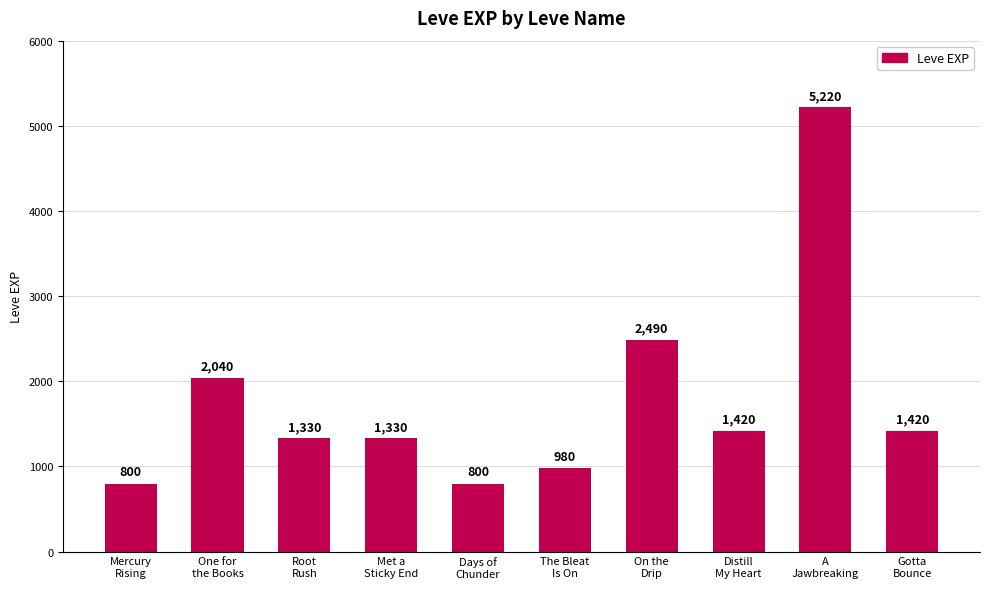

What is the value of the 9th bar from the left?

5220